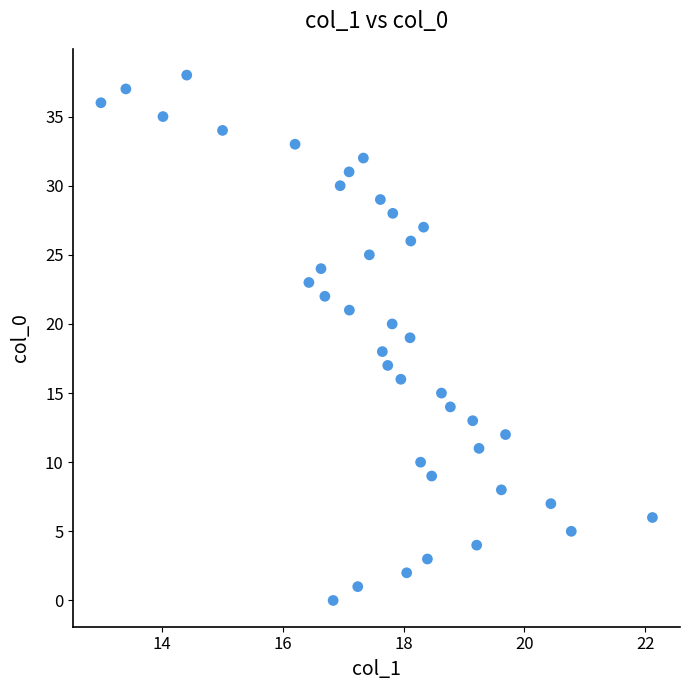

What is the range of Y values (max minus min)?

38